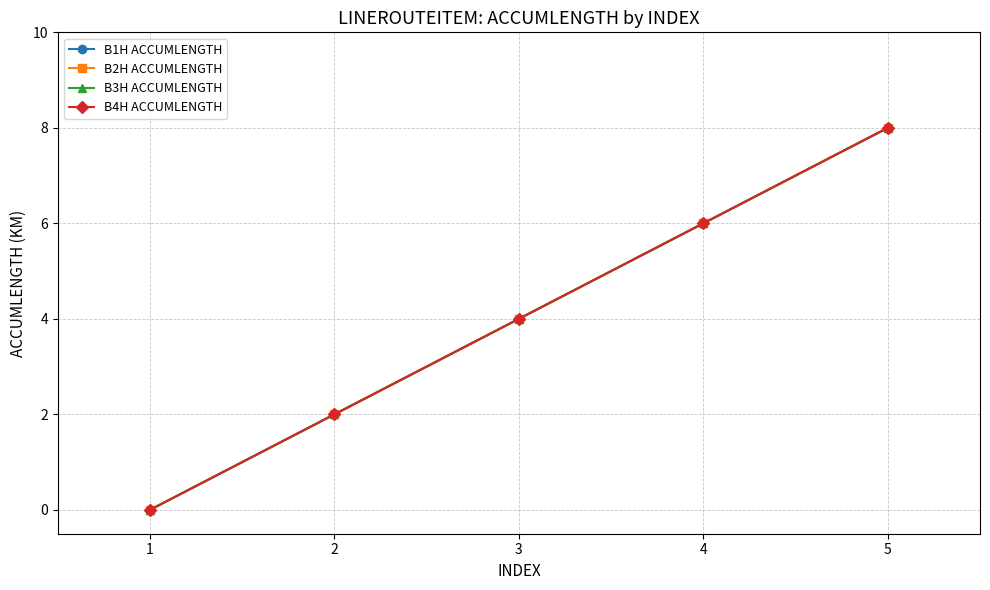

Is this an area chart (filled region under the line)?

No